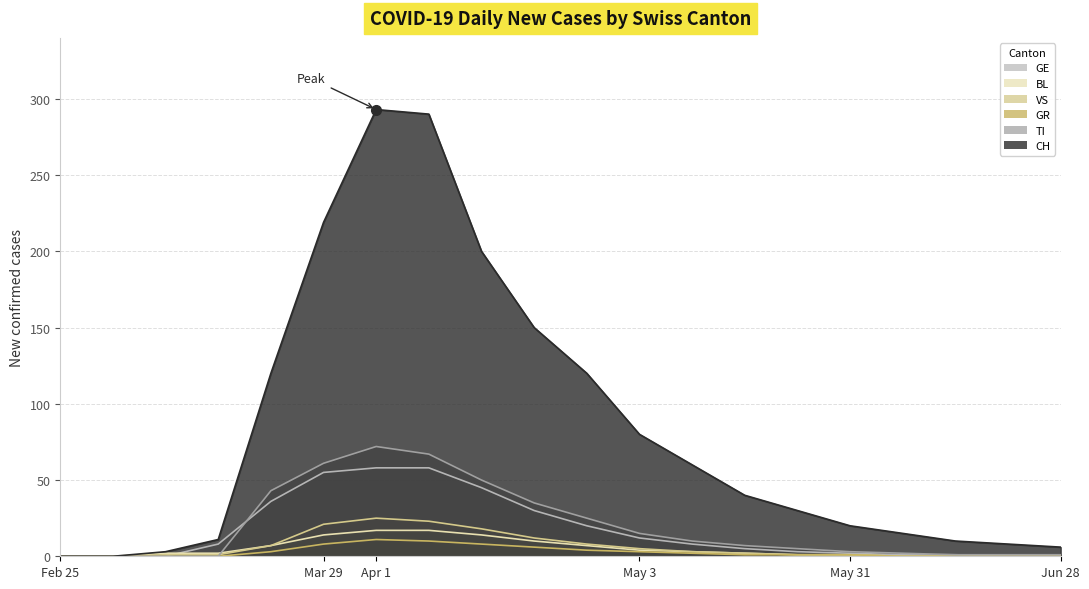

Is the value of GR at 2020-06-07 greater than the value of CH at 2020-06-28?

No